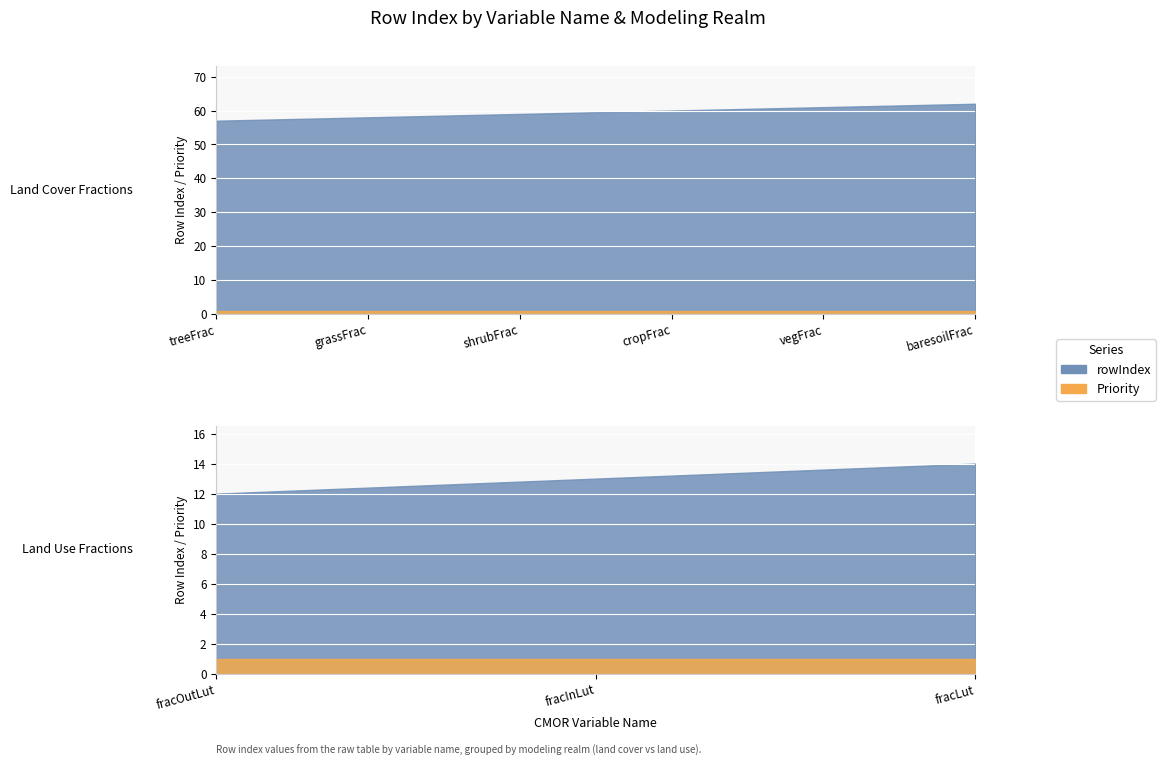

Reading right to left, list all the values displayed in this chart.

rowIndex: fracLut=14	fracInLut=13	fracOutLut=12	baresoilFrac=62	vegFrac=61	cropFrac=60	shrubFrac=59	grassFrac=58	treeFrac=57
Priority: fracLut=1	fracInLut=1	fracOutLut=1	baresoilFrac=1	vegFrac=1	cropFrac=1	shrubFrac=1	grassFrac=1	treeFrac=1